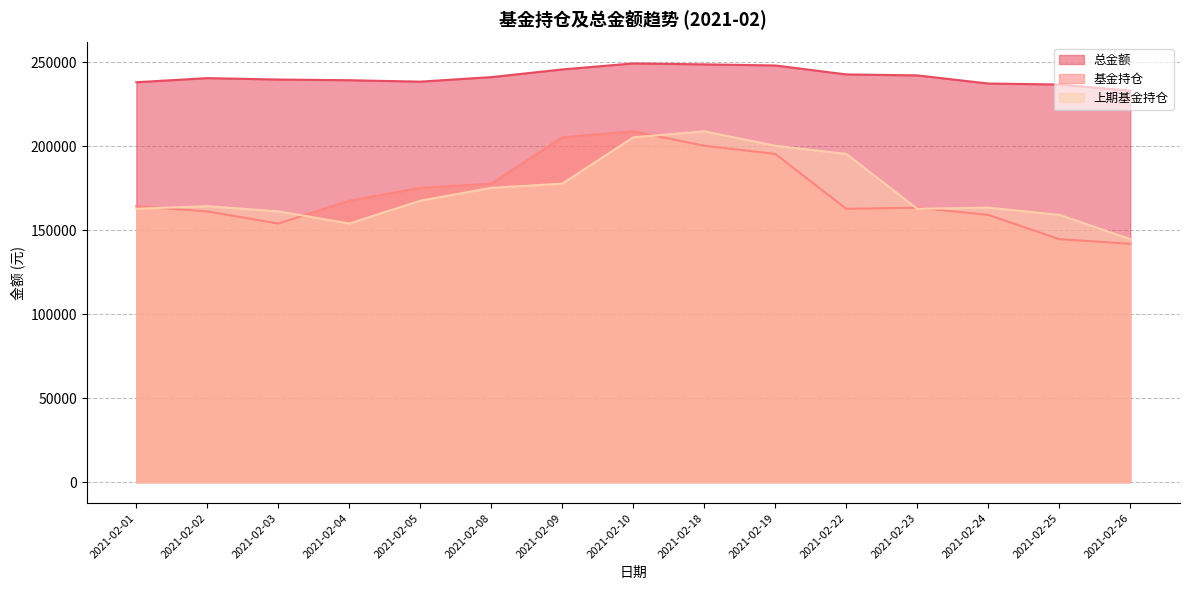

Which series changed the most between 2021-02-02 and 2021-02-08?

基金持仓